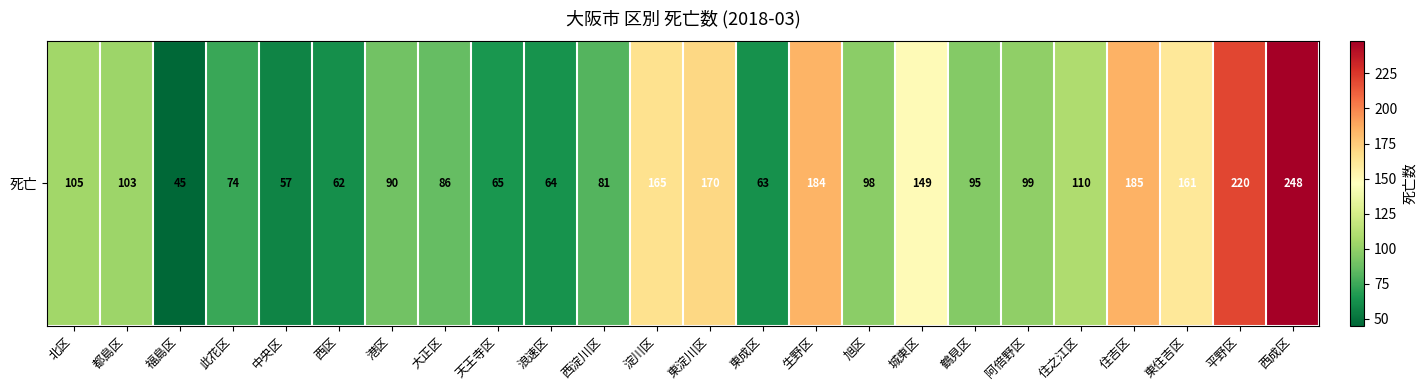

How many categories are shown in the chart?

24